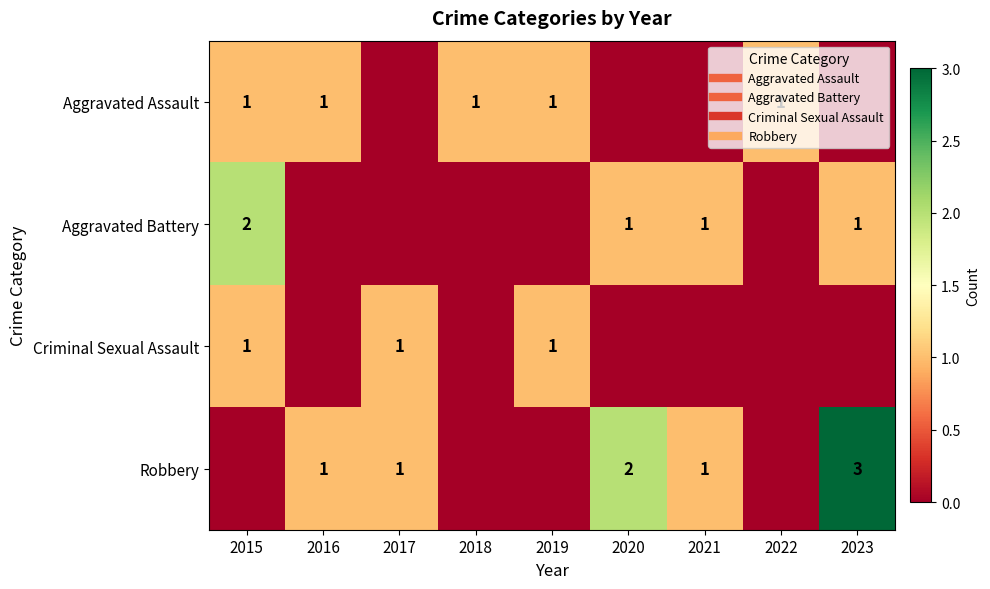

Between 2016 and 2022, which series saw the biggest shift?

Robbery